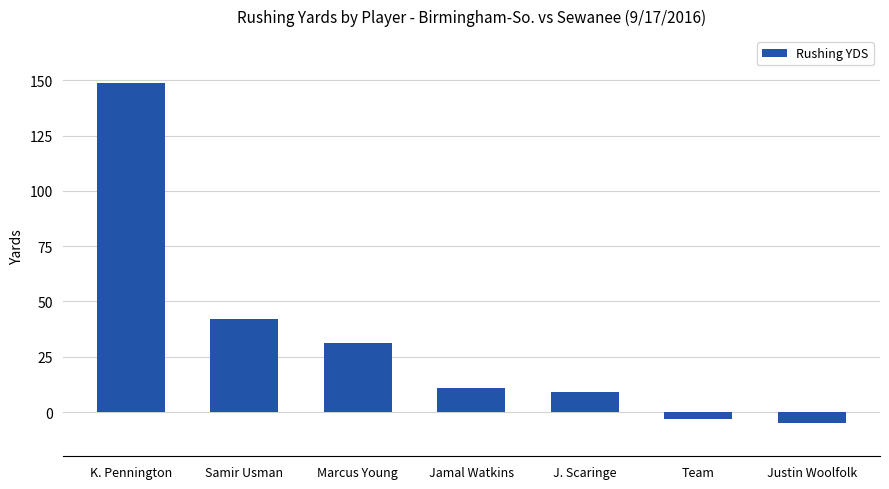

How many data points are less than 11?

3